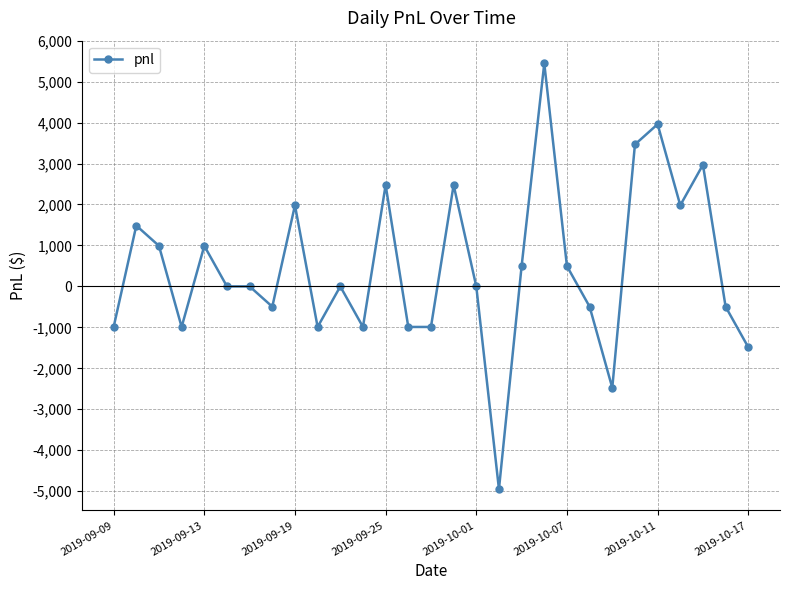

Reading left to right, what are all the values shown in this chart?

-990	1485	990	-990	990	0	0	-495	1980	-990	0	-990	2475	-990	-990	2475	0	-4950	495	5445	495	-495	-2475	3465	3960	1980	2970	-495	-1485